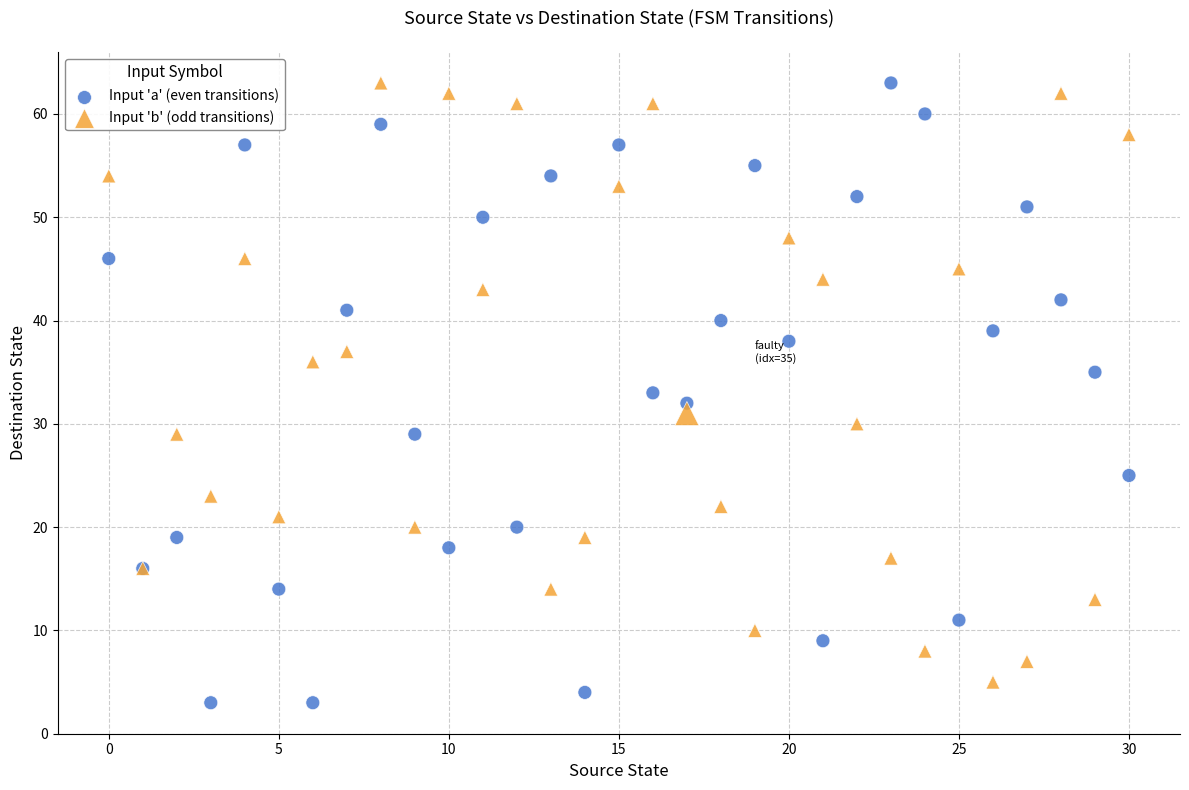

Which series reaches the minimum Y coordinate?

Input 'a' (even transitions)